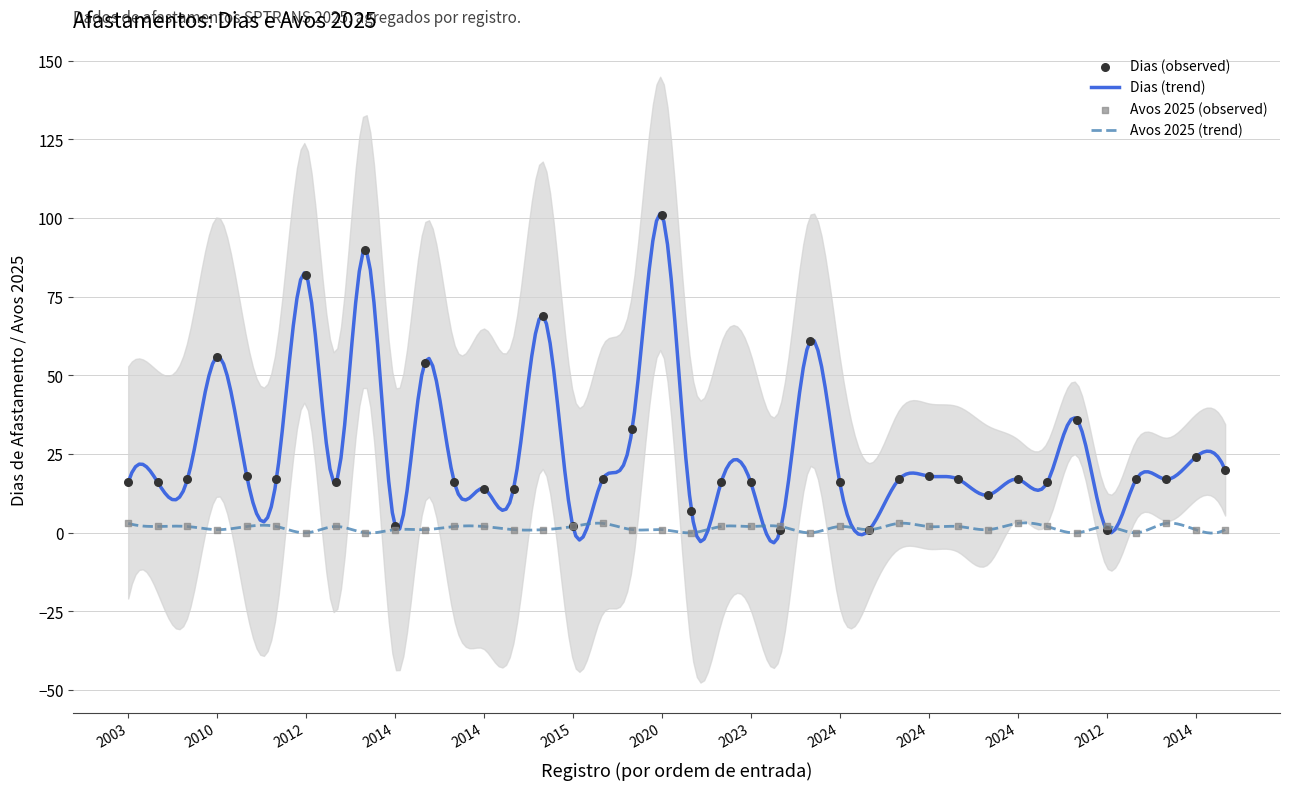

At which category is the sum across all series the highest?

2020